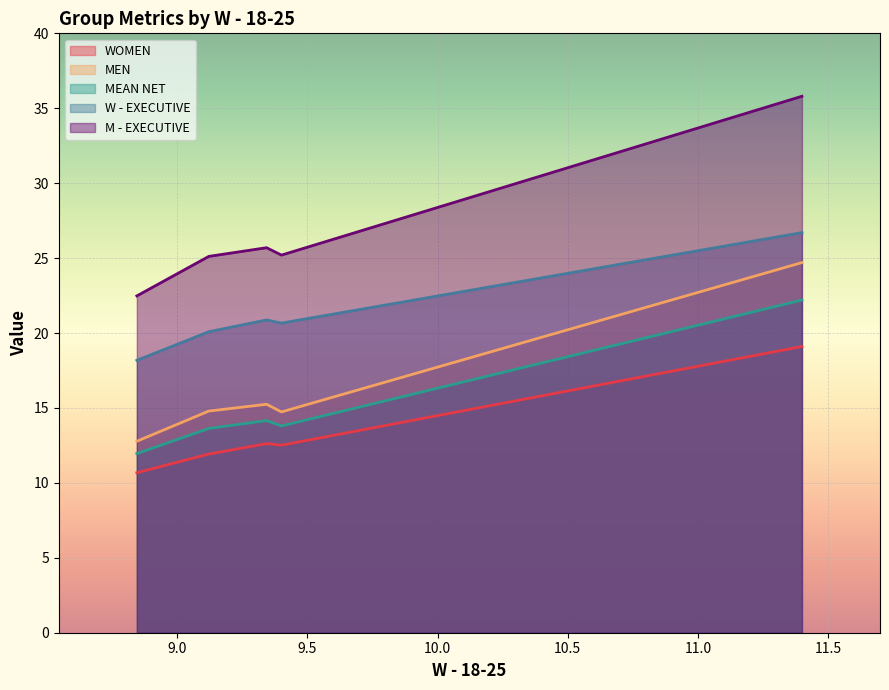

What is the lowest value of the MEAN NET series?

12.0